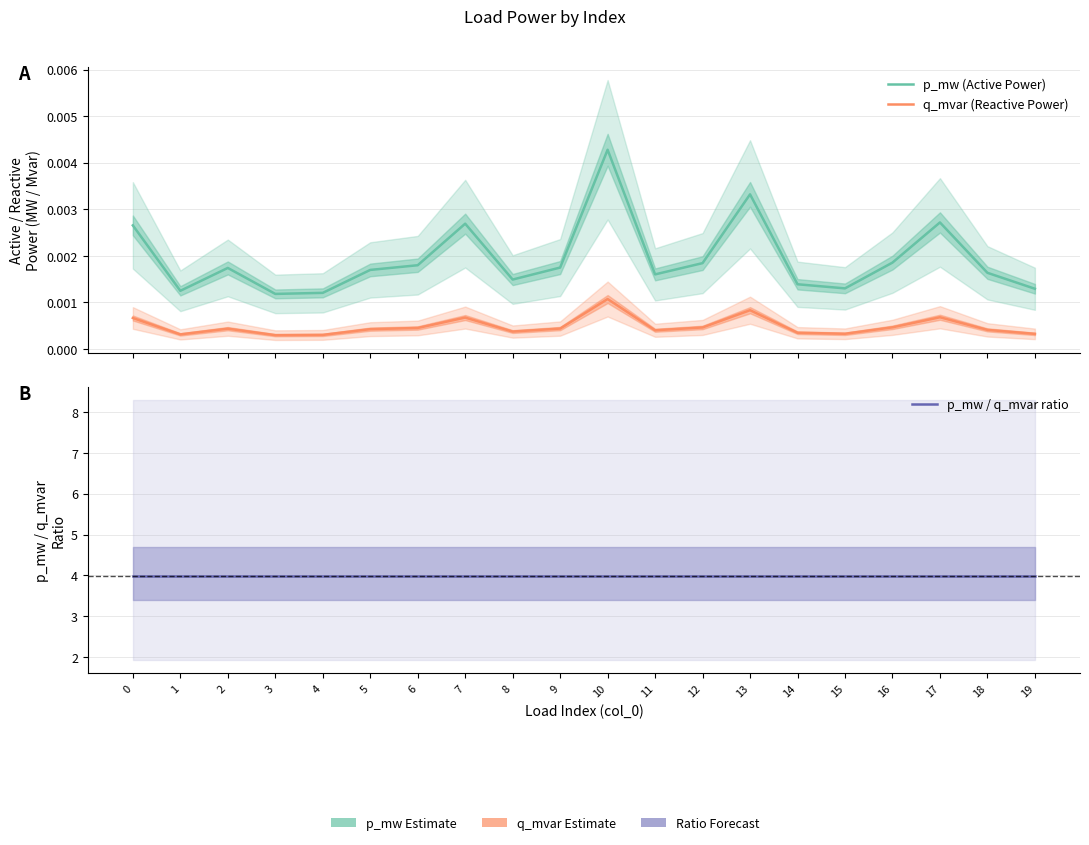

How many lines are shown in the chart?

3